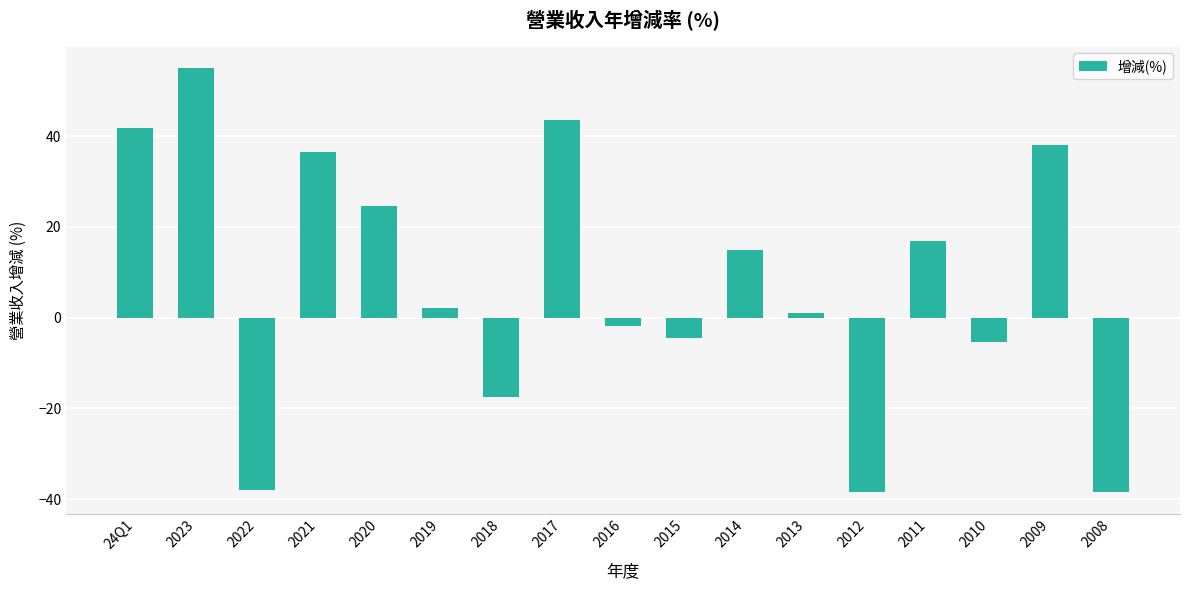

What position from the left is 2017?

8